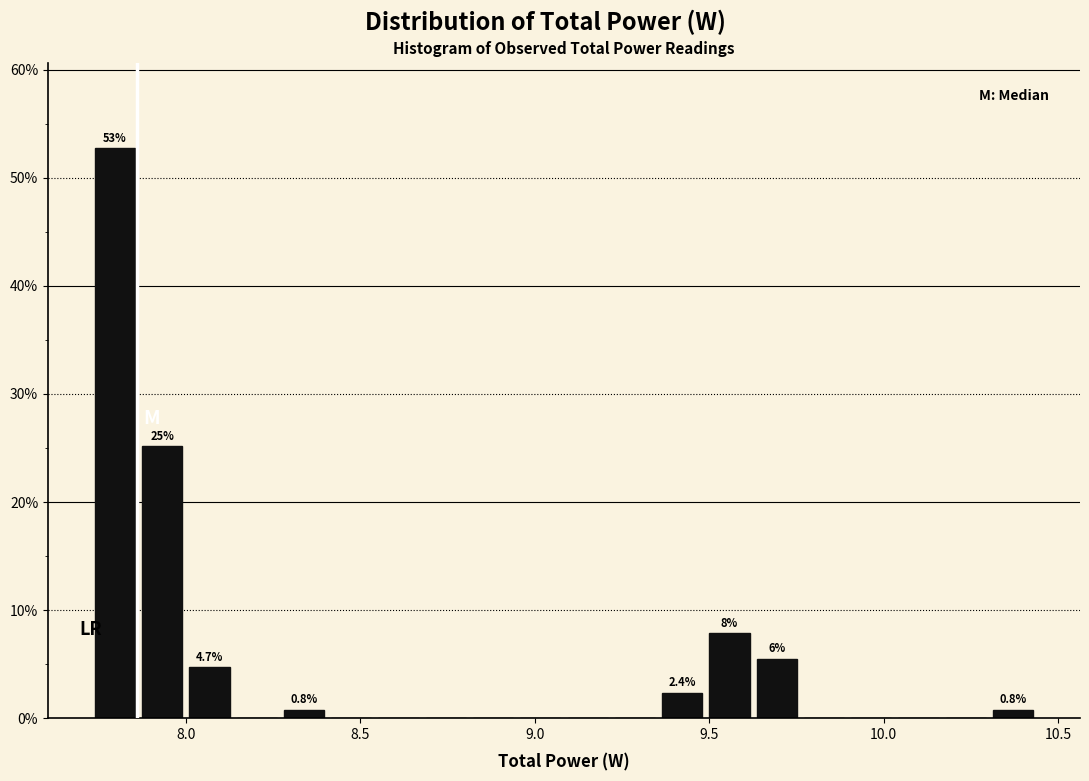

Around what value on the x-axis is the tallest bar? Give the approximate position of its centre, as read against the axis.

7.80